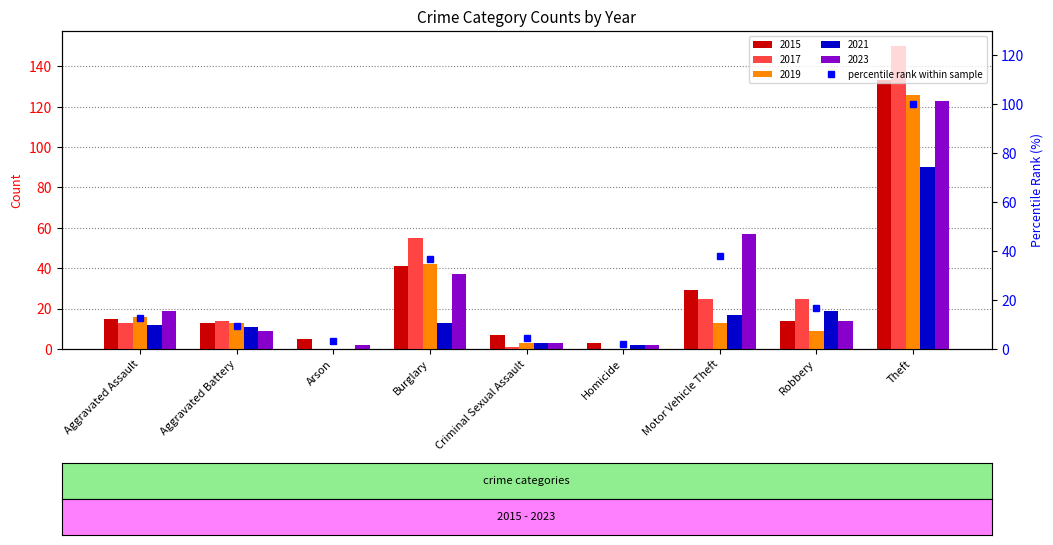

What position from the left is Homicide?

6